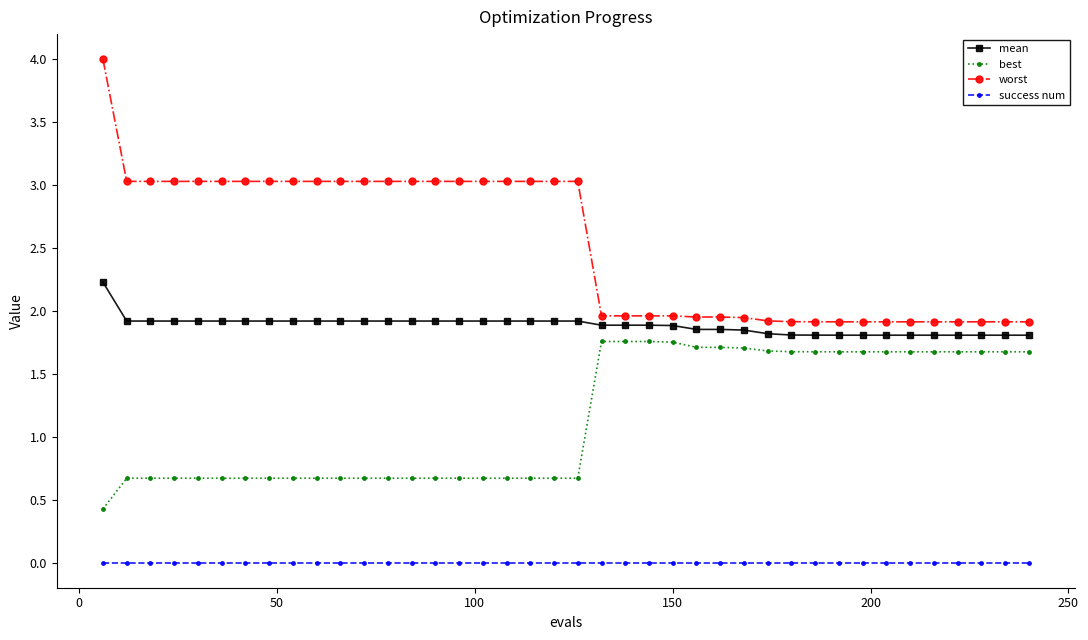

Which series has the widest spread of values?

worst